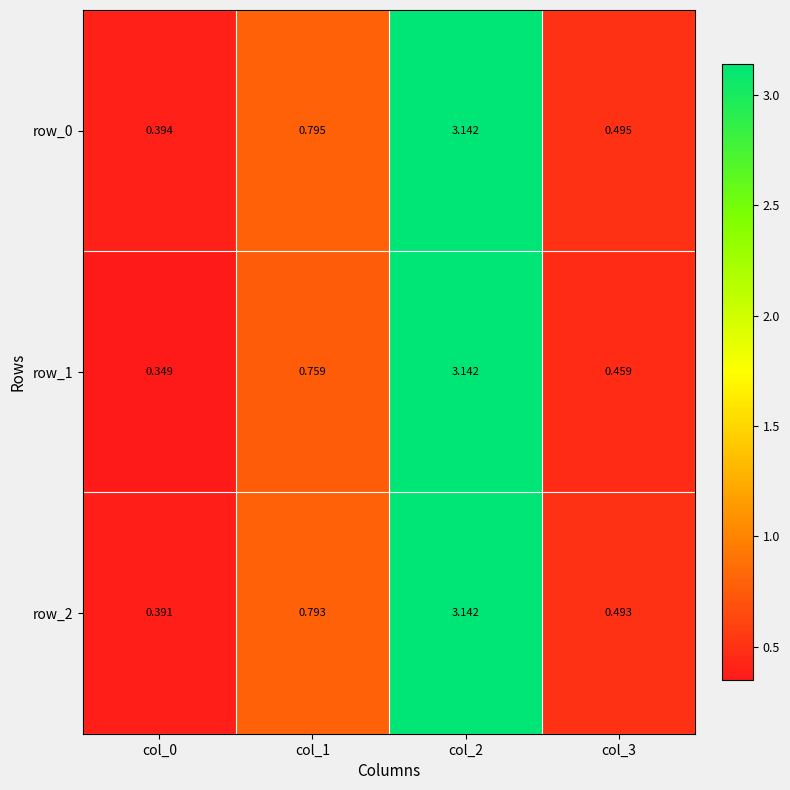

Which series changed the most between col_2 and col_3?

row_1